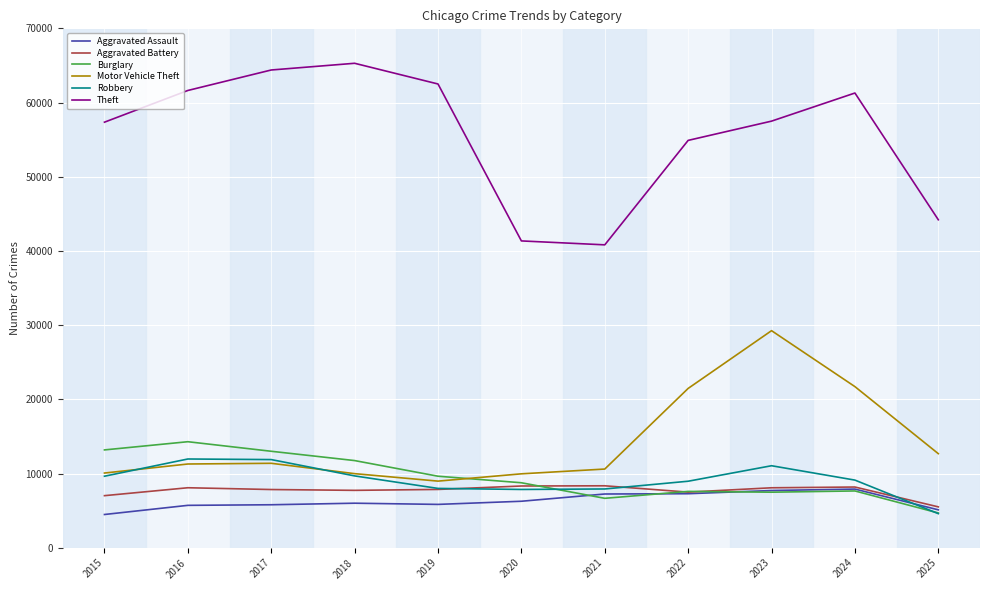

What is the difference between the highest and lowest values at 2020?

35085